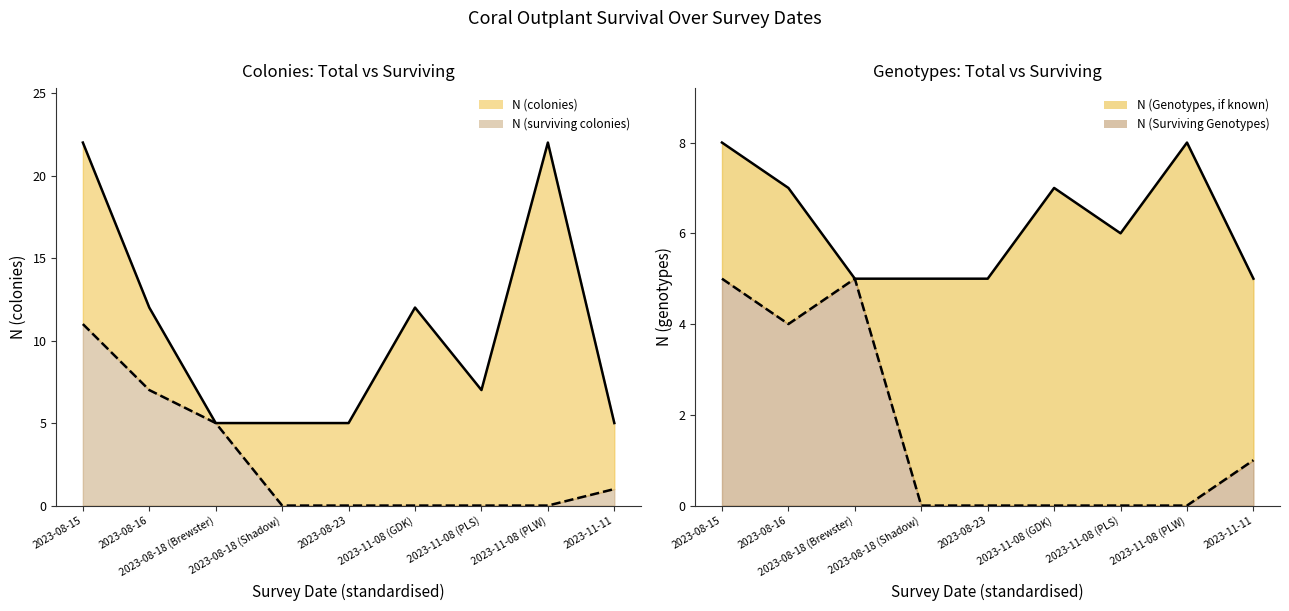

List the series in order of their peak value, lowest first.

N (Surviving Genotypes) line, N (Genotypes, if known) line, N (surviving colonies) line, N (colonies) line